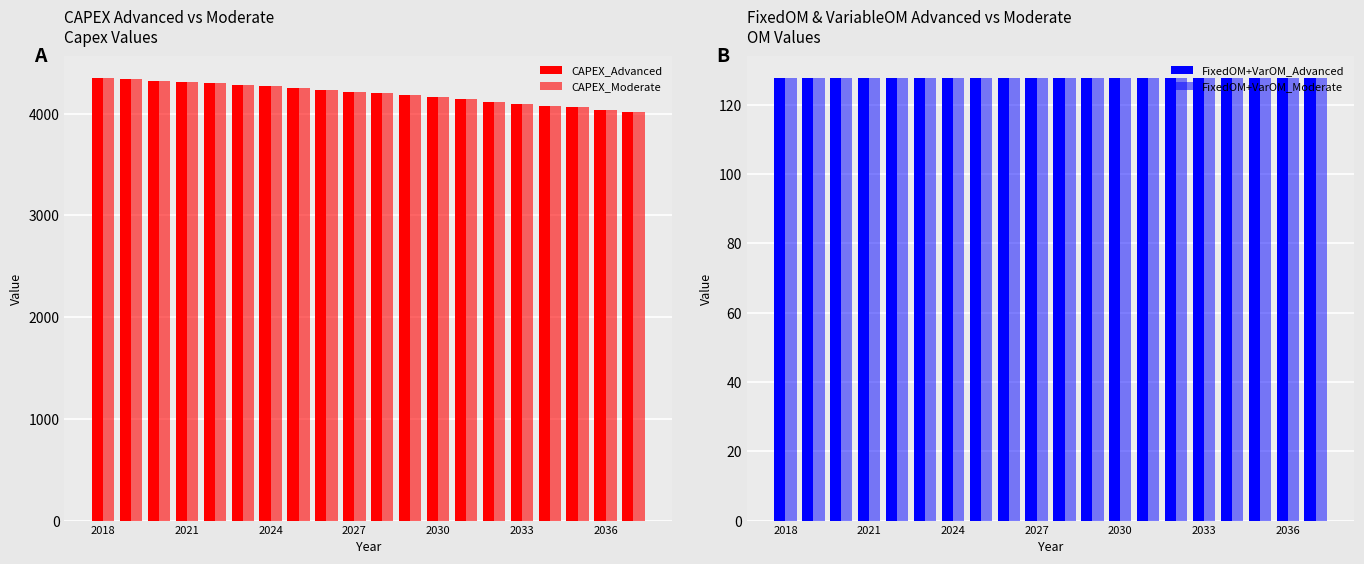

Which series has the largest range (max minus min)?

CAPEX_Advanced